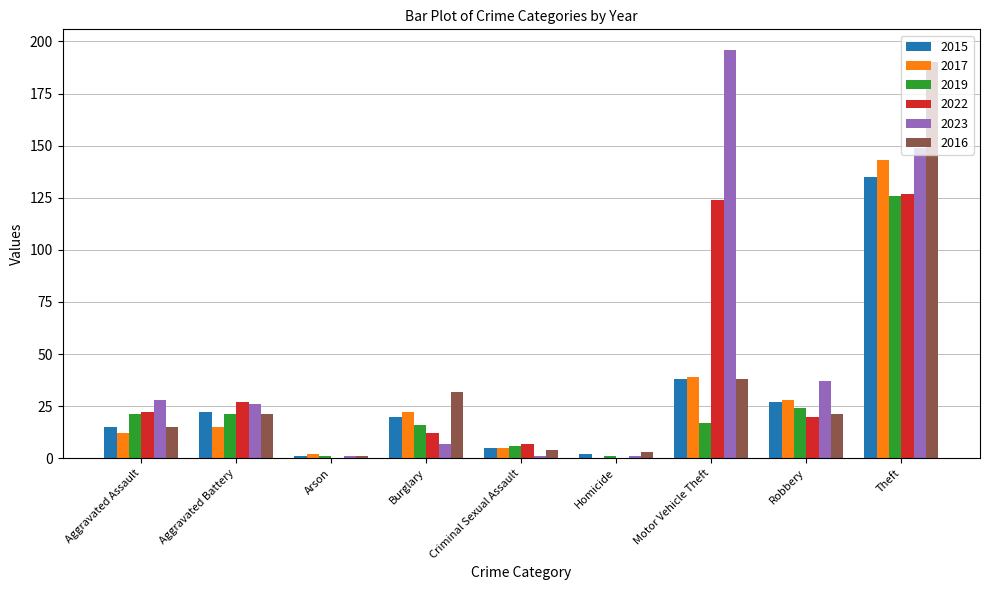

What is the sum of the 2016 values at Aggravated Battery and Robbery?

42